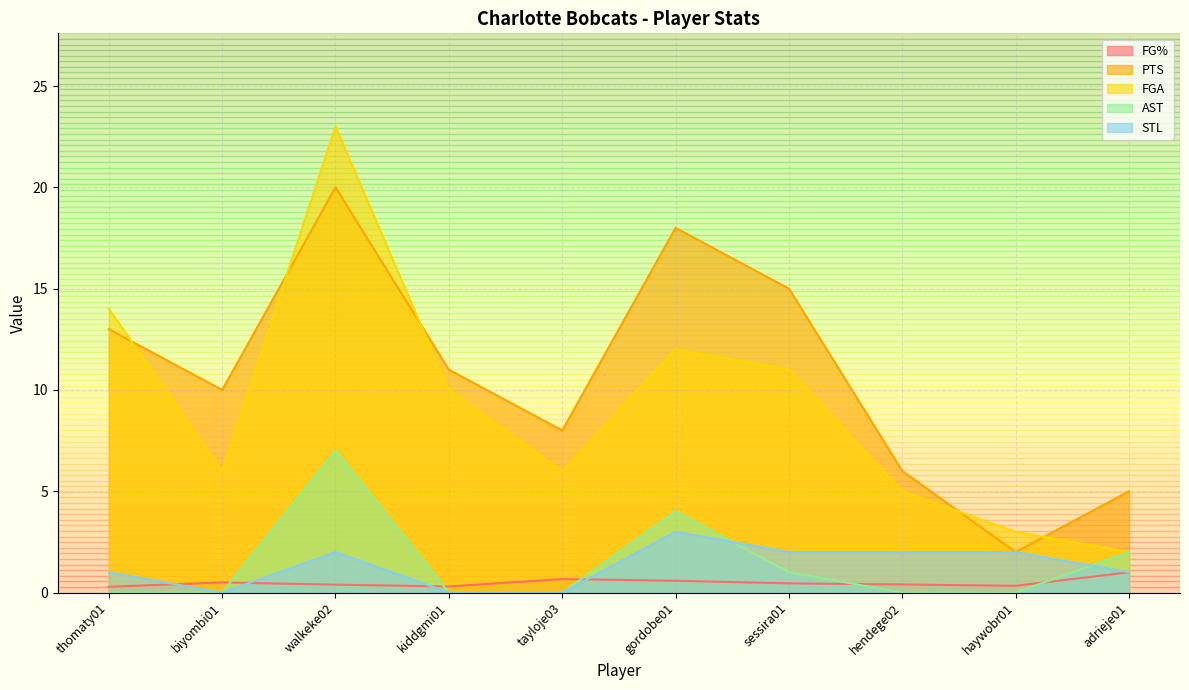

Rank the series by their maximum value, from highest to lowest.

FGA, PTS, AST, STL, FG%